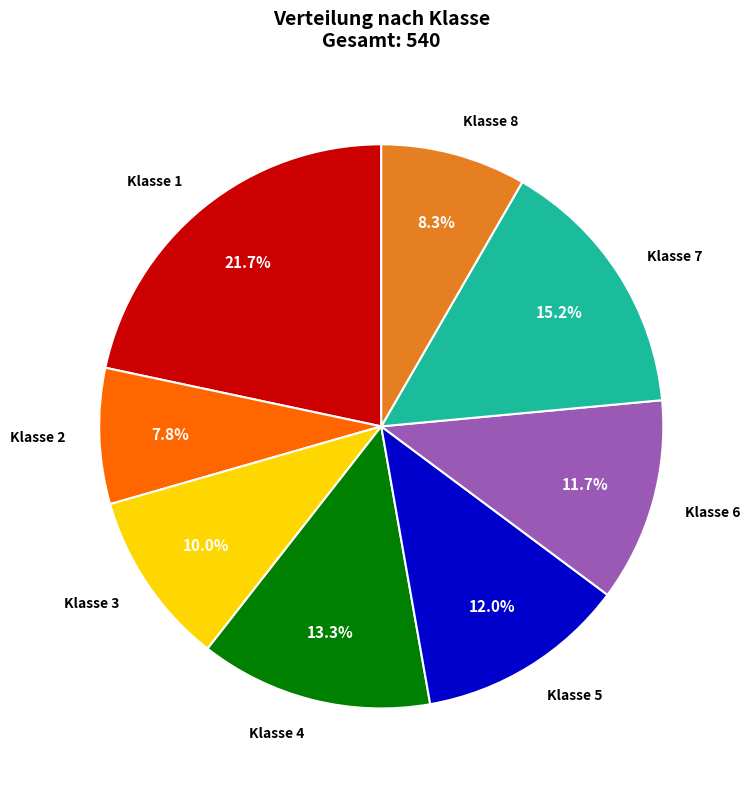

To the nearest percent, what is the difference between the largest and smallest slice percentages?

14%